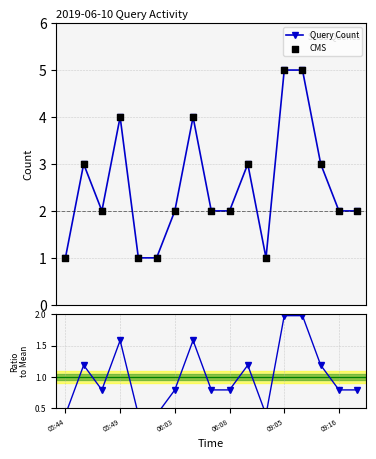

What is the value of the Query Count point at the 13th from the left?

5